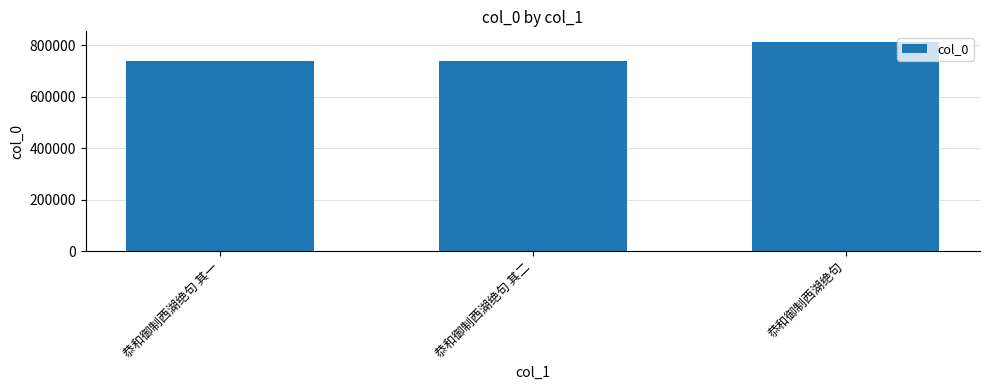

Which category has the highest value across all series?

恭和御制西湖绝句